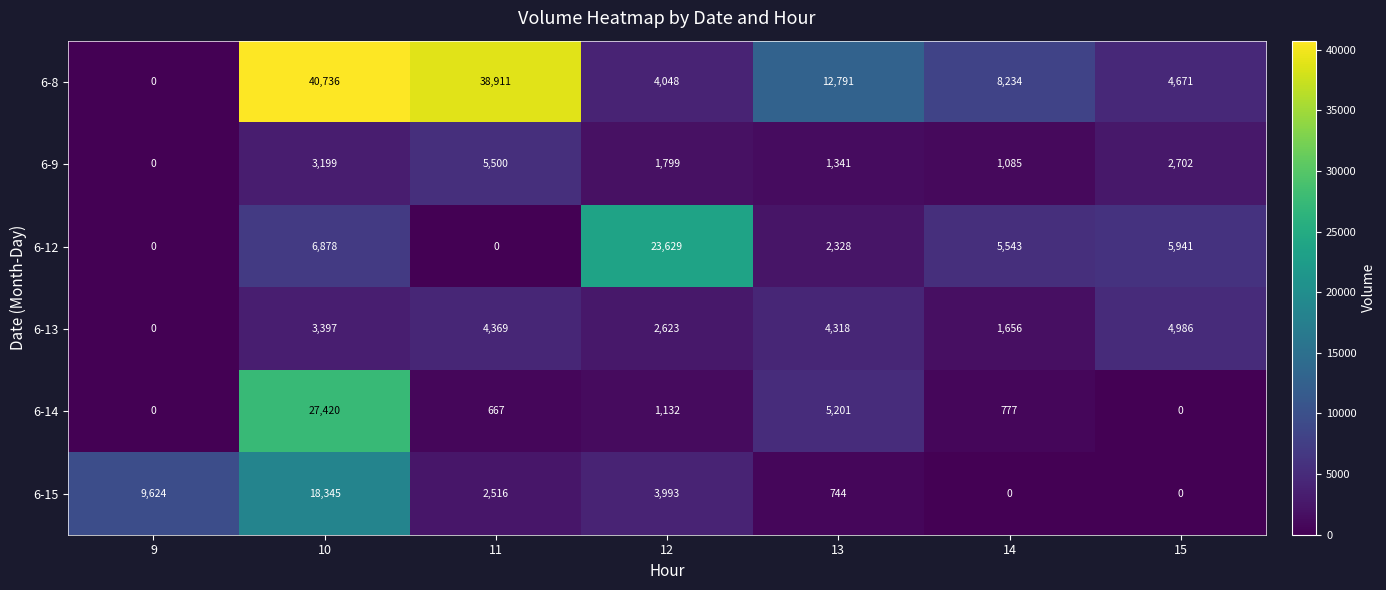

What is the difference between the 6-13 values at 9 and 13?

4318